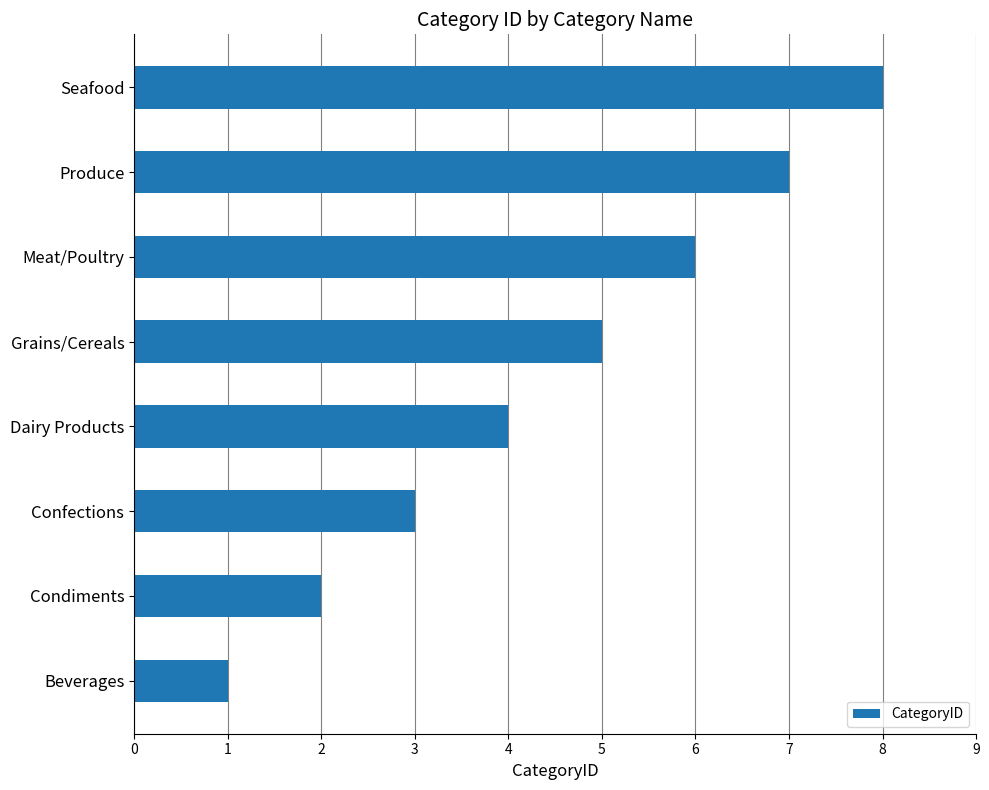

How many bars are there in total?

8